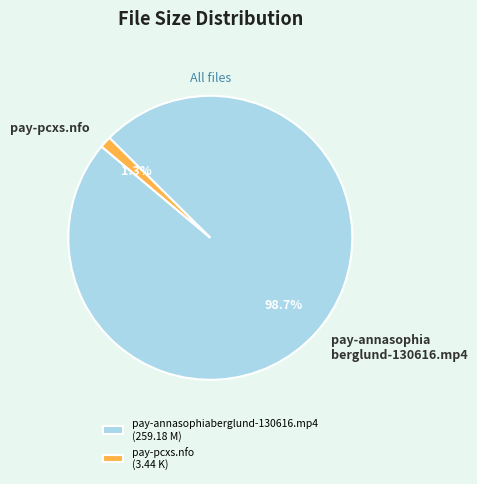

To the nearest percent, what portion does pay-annasophiaberglund-130616.mp4 represent?

99%